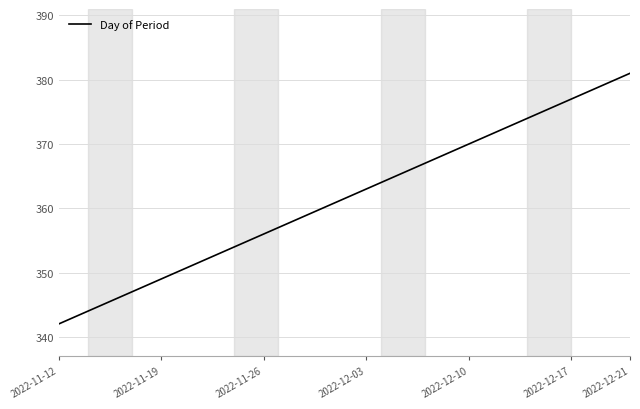

What is the difference between the maximum and minimum values?

39